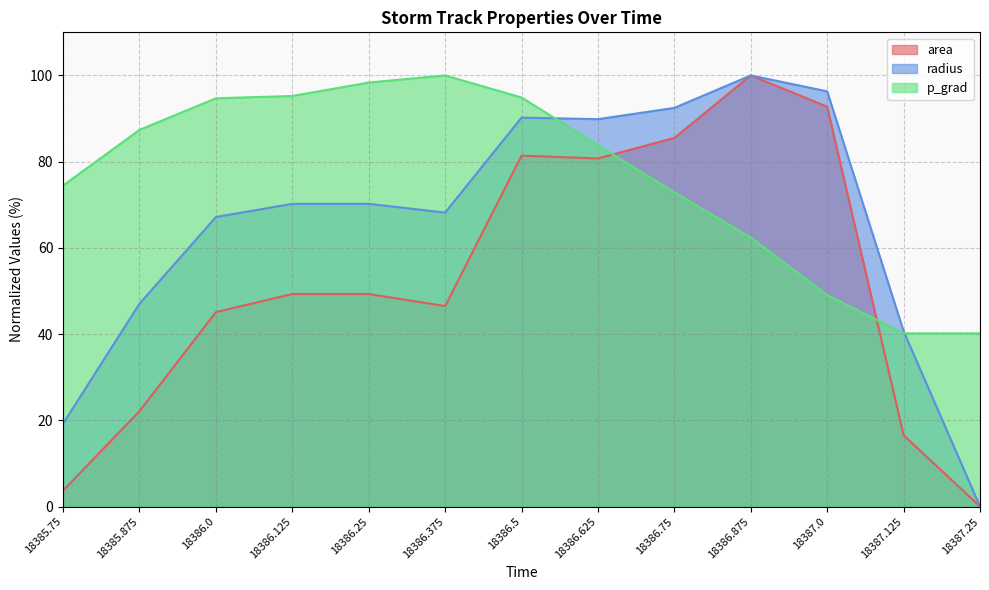

How many values in the p_grad series are below 83?

6